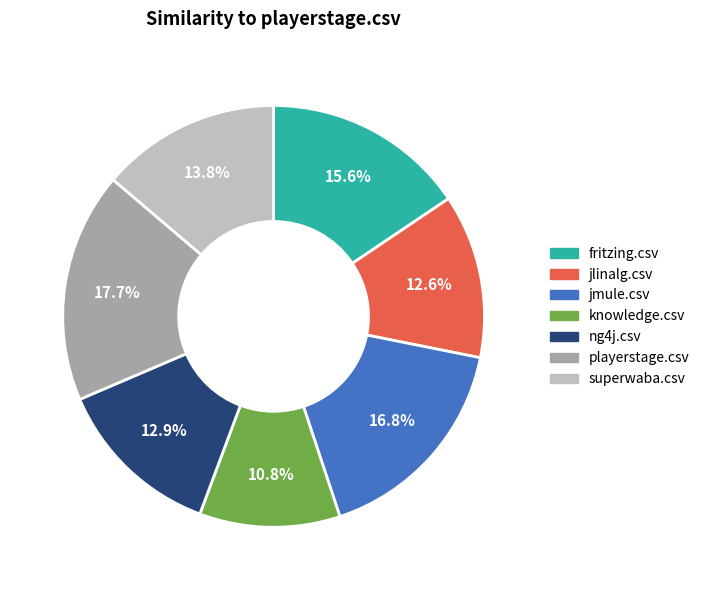

Is there a majority slice in this chart?

No